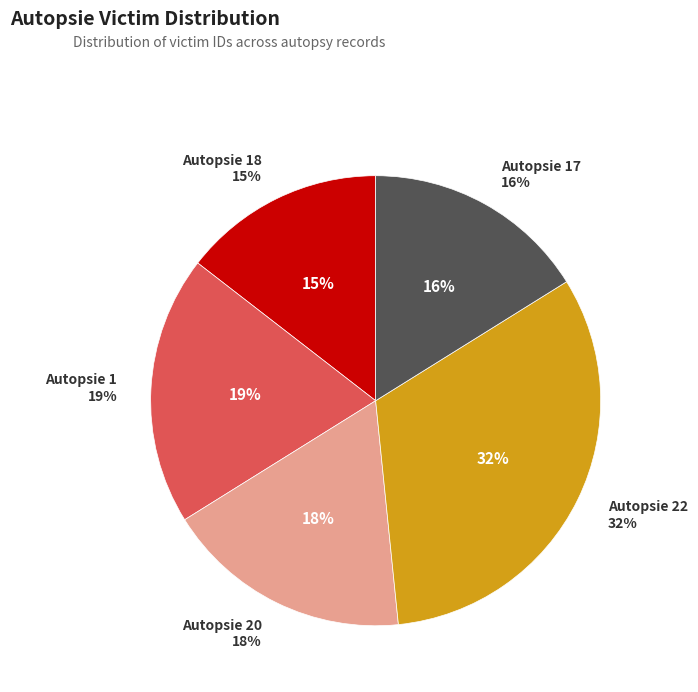

Approximately how many times larger is the value at 22 compared to 18?

2.2